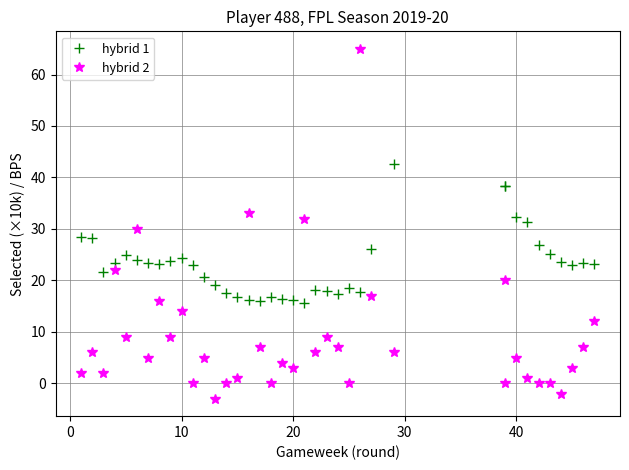

What is the maximum value for hybrid 1?

42.6